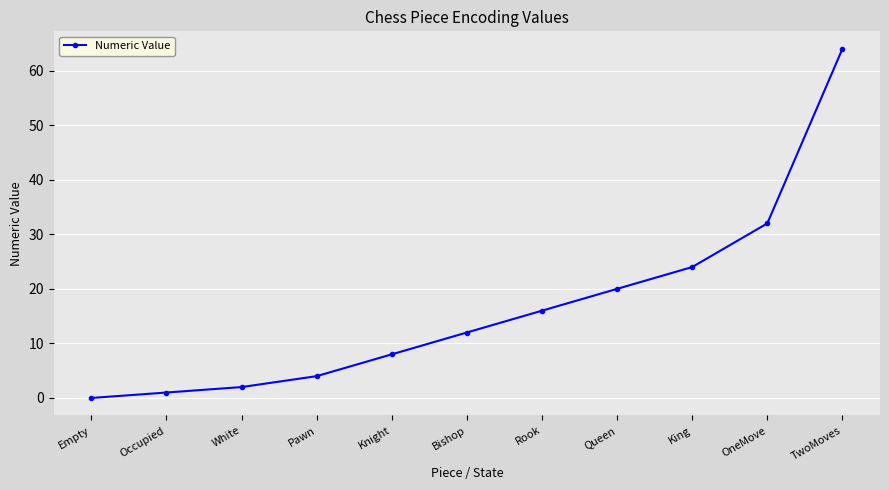

Is this an area chart (filled region under the line)?

No